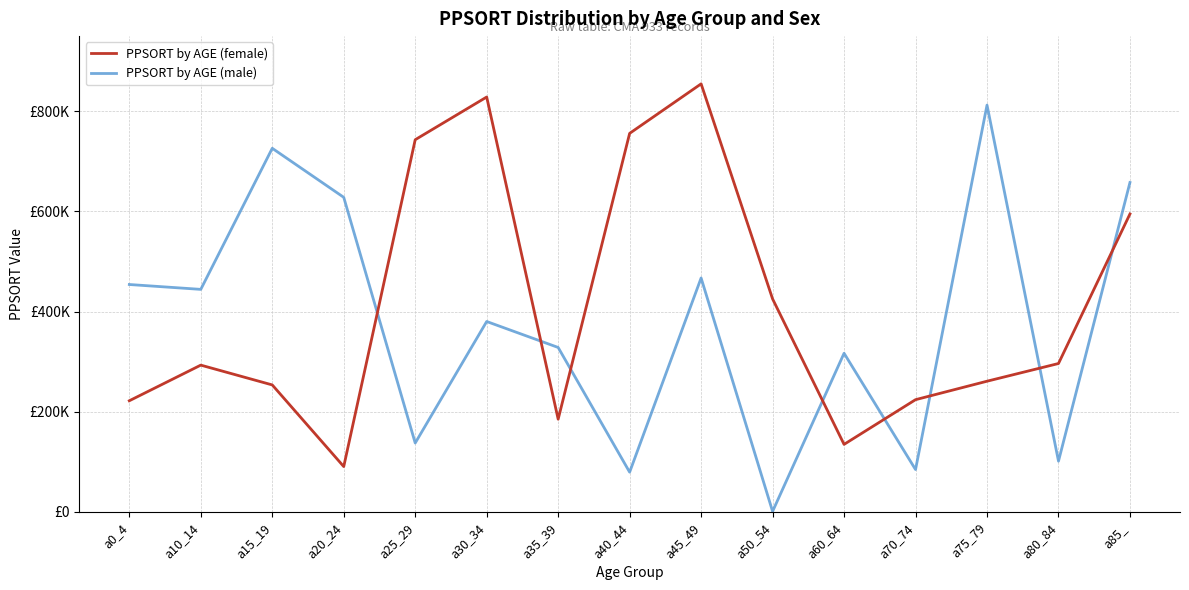

Reading right to left, list all the values displayed in this chart.

PPSORT by AGE (female): a85_=594871	a80_84=296194	a75_79=260838	a70_74=223979	a60_64=134718	a50_54=425150	a45_49=854656	a40_44=755800	a35_39=184999	a30_34=828371	a25_29=743114	a20_24=90412	a15_19=253421	a10_14=292971	a0_4=221809
PPSORT by AGE (male): a85_=657732	a80_84=101192	a75_79=812239	a70_74=84410	a60_64=316659	a50_54=816	a45_49=466985	a40_44=79215	a35_39=328245	a30_34=380080	a25_29=137394	a20_24=628063	a15_19=725961	a10_14=444242	a0_4=453960